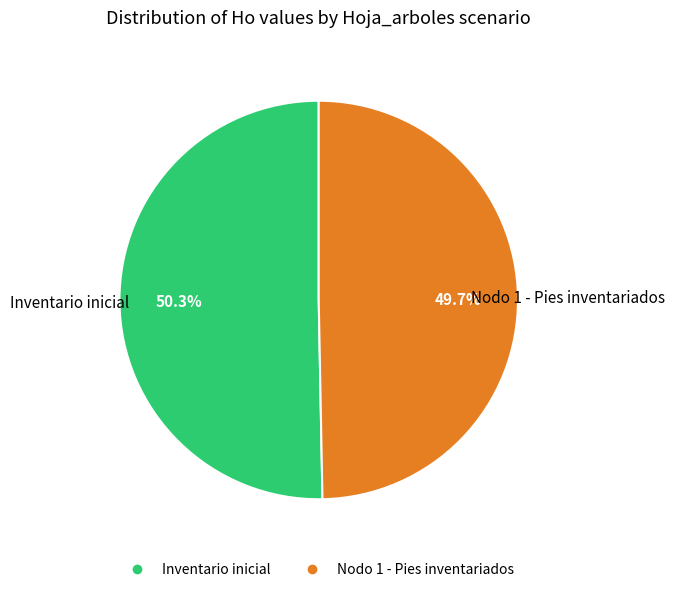

To the nearest percent, what is the average slice percentage?

50%